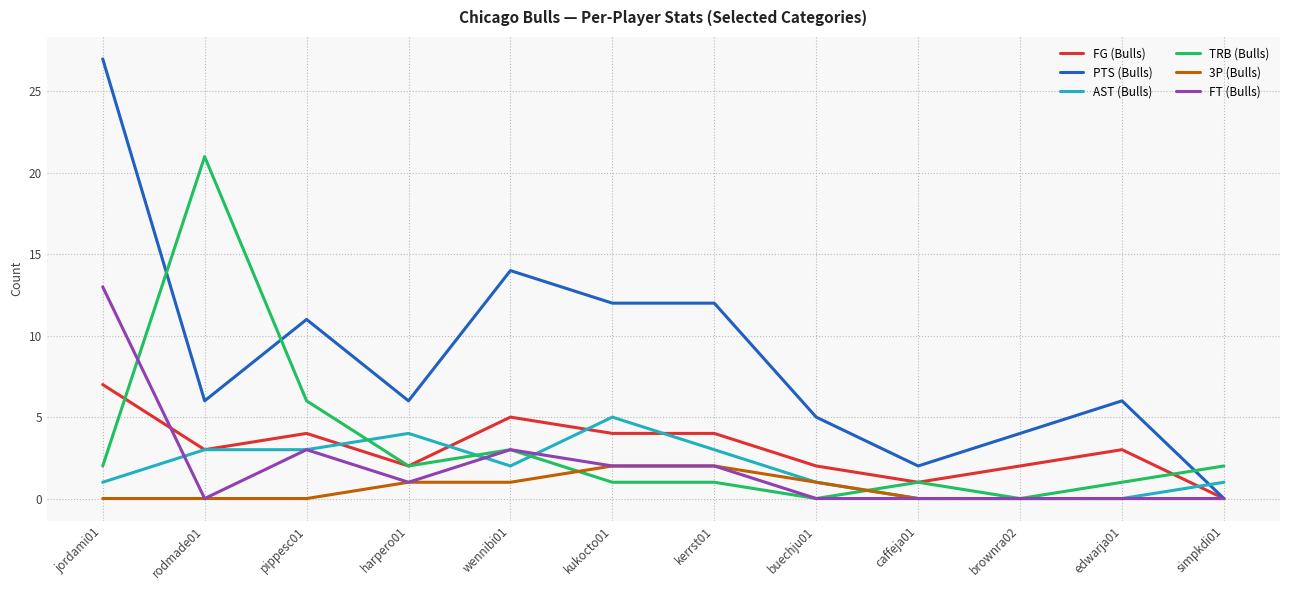

Rank the series by their maximum value, from highest to lowest.

PTS (Bulls), TRB (Bulls), FT (Bulls), FG (Bulls), AST (Bulls), 3P (Bulls)